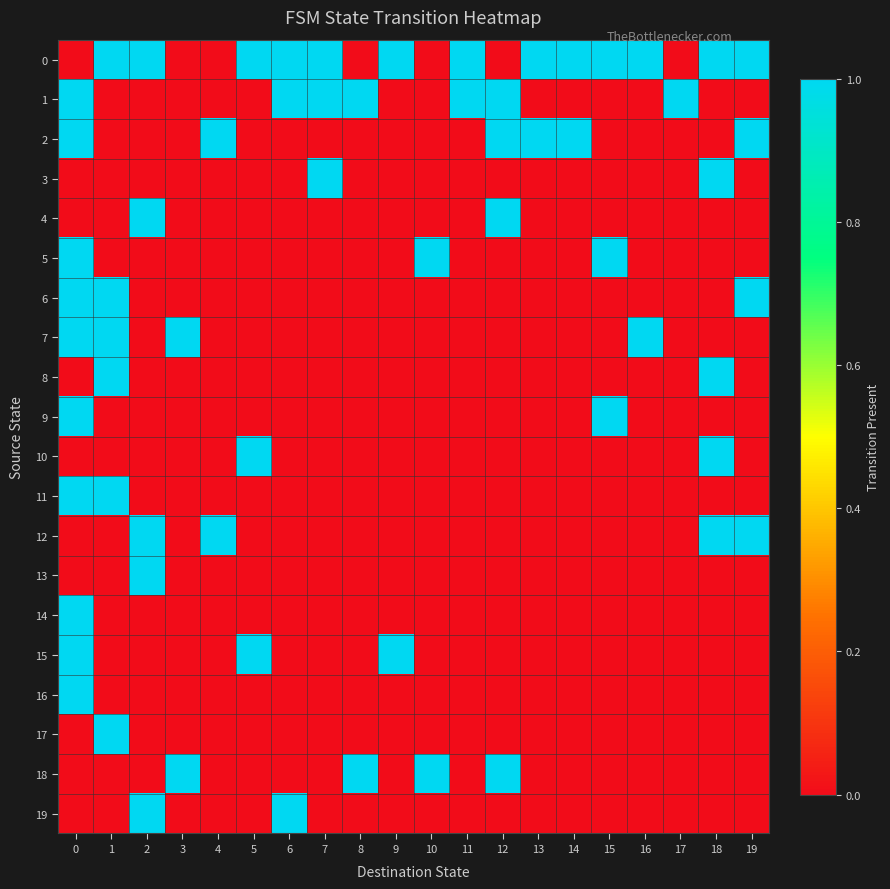

Count the number of data series in this chart.

20